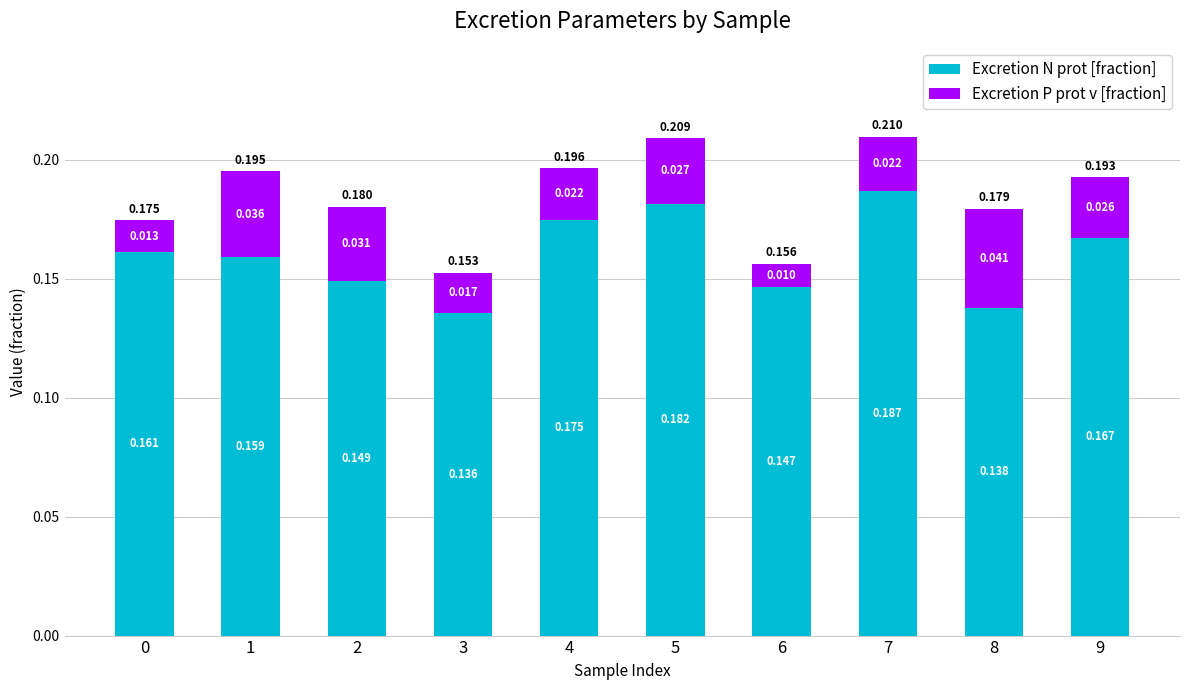

Count the number of data series in this chart.

2